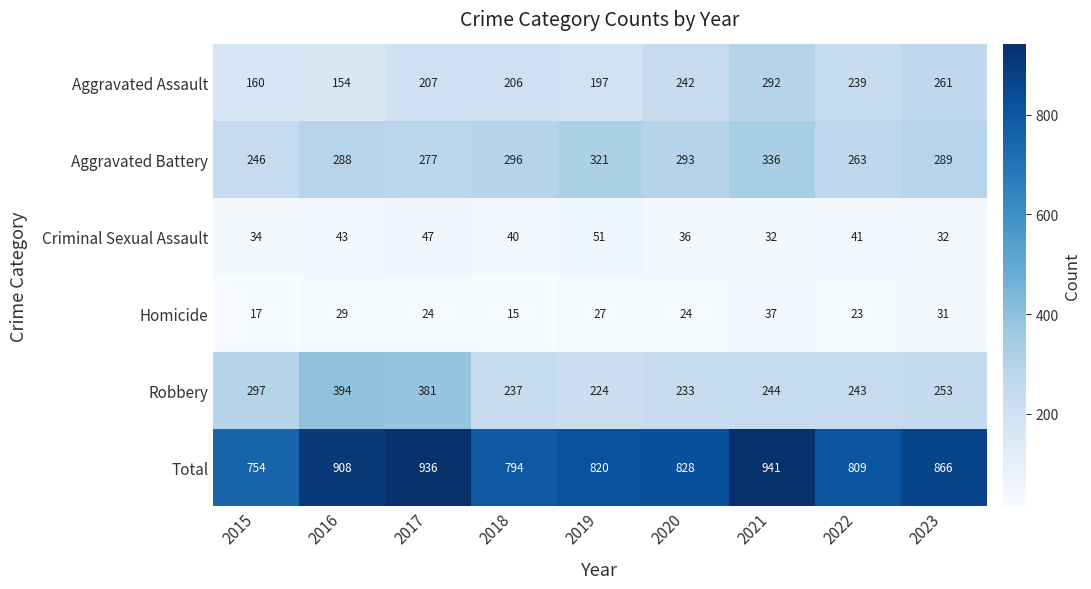

Between 2015 and 2017, which series saw the biggest shift?

Total